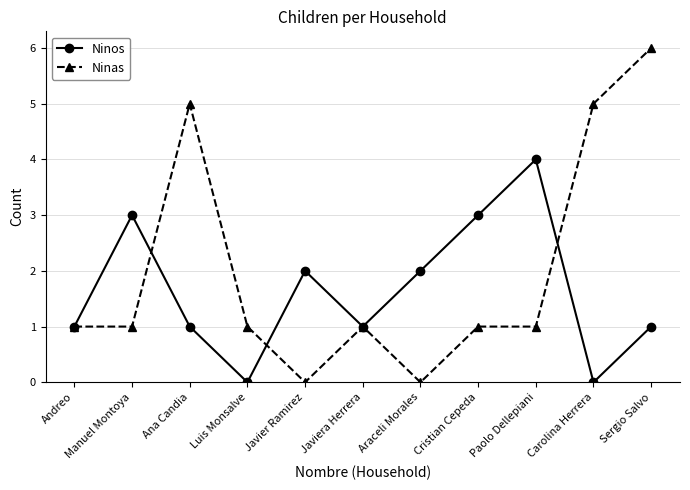

In Ninos, how many points are lower than both neighbors (excluding endpoints)?

3